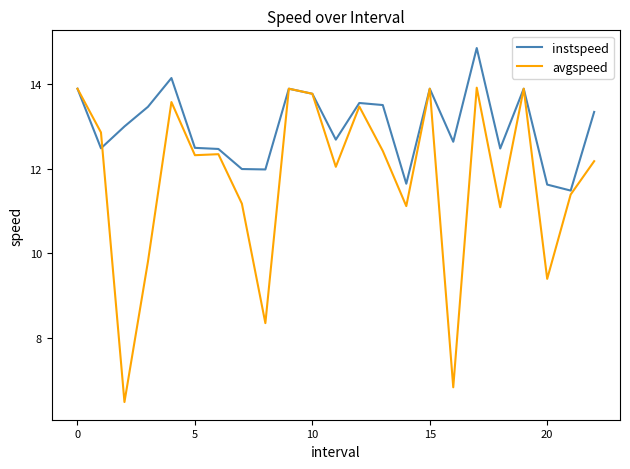

Which series has the largest range (max minus min)?

avgspeed